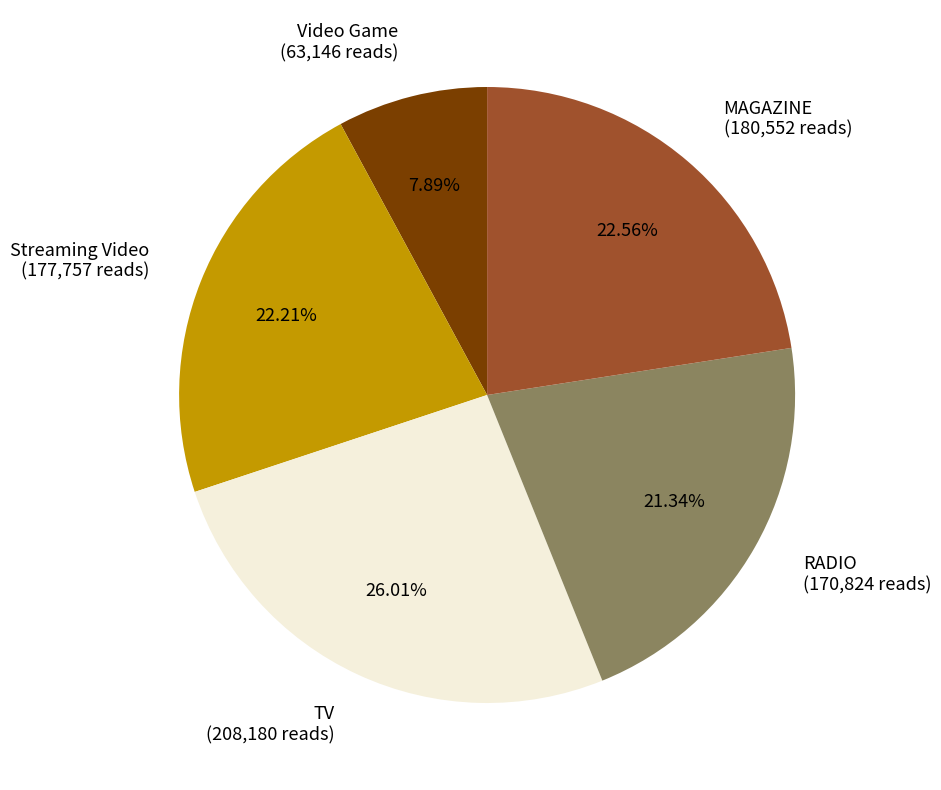

Approximately how many times larger is the value at MAGAZINE (180,552 reads) compared to Streaming Video (177,757 reads)?

1.0